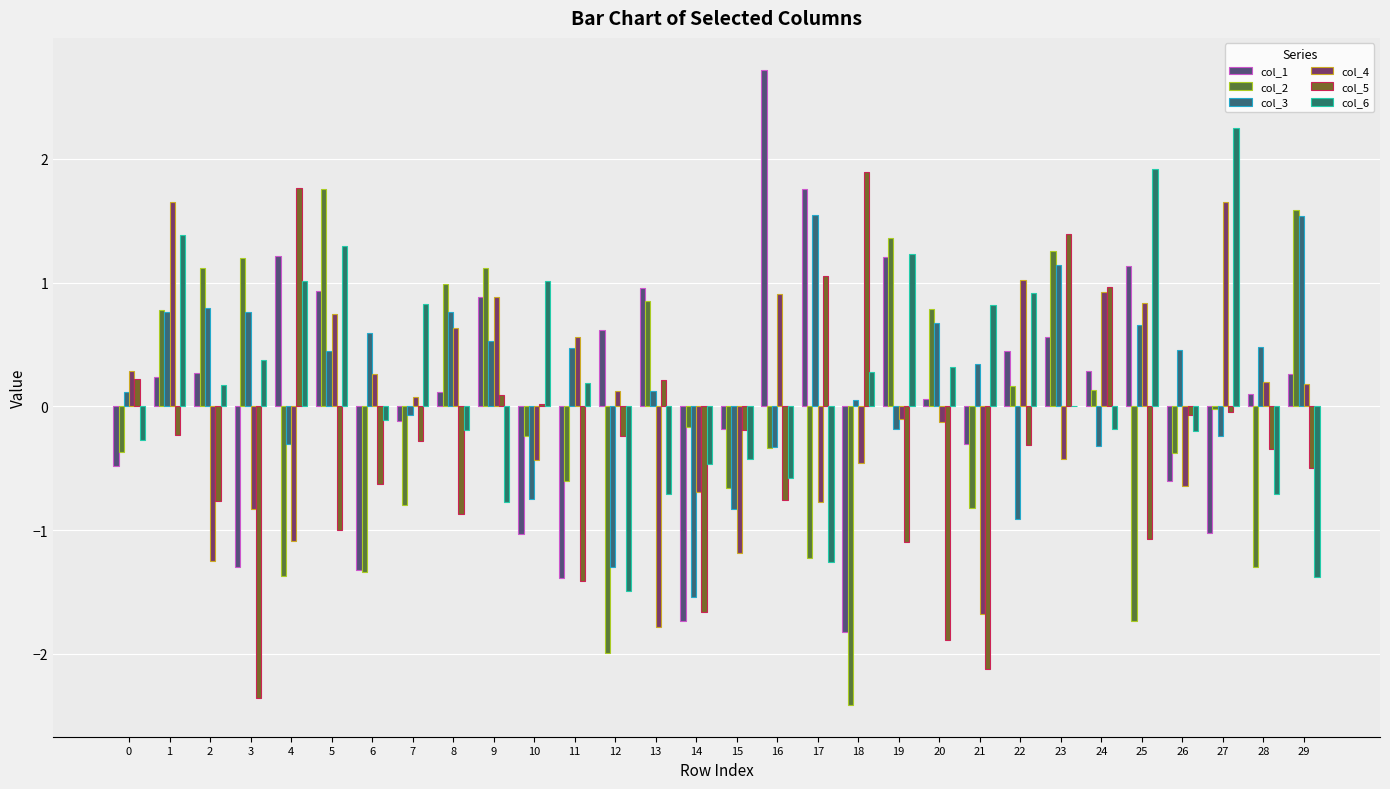

What is the difference between the col_2 values at 17 and 23?

2.5